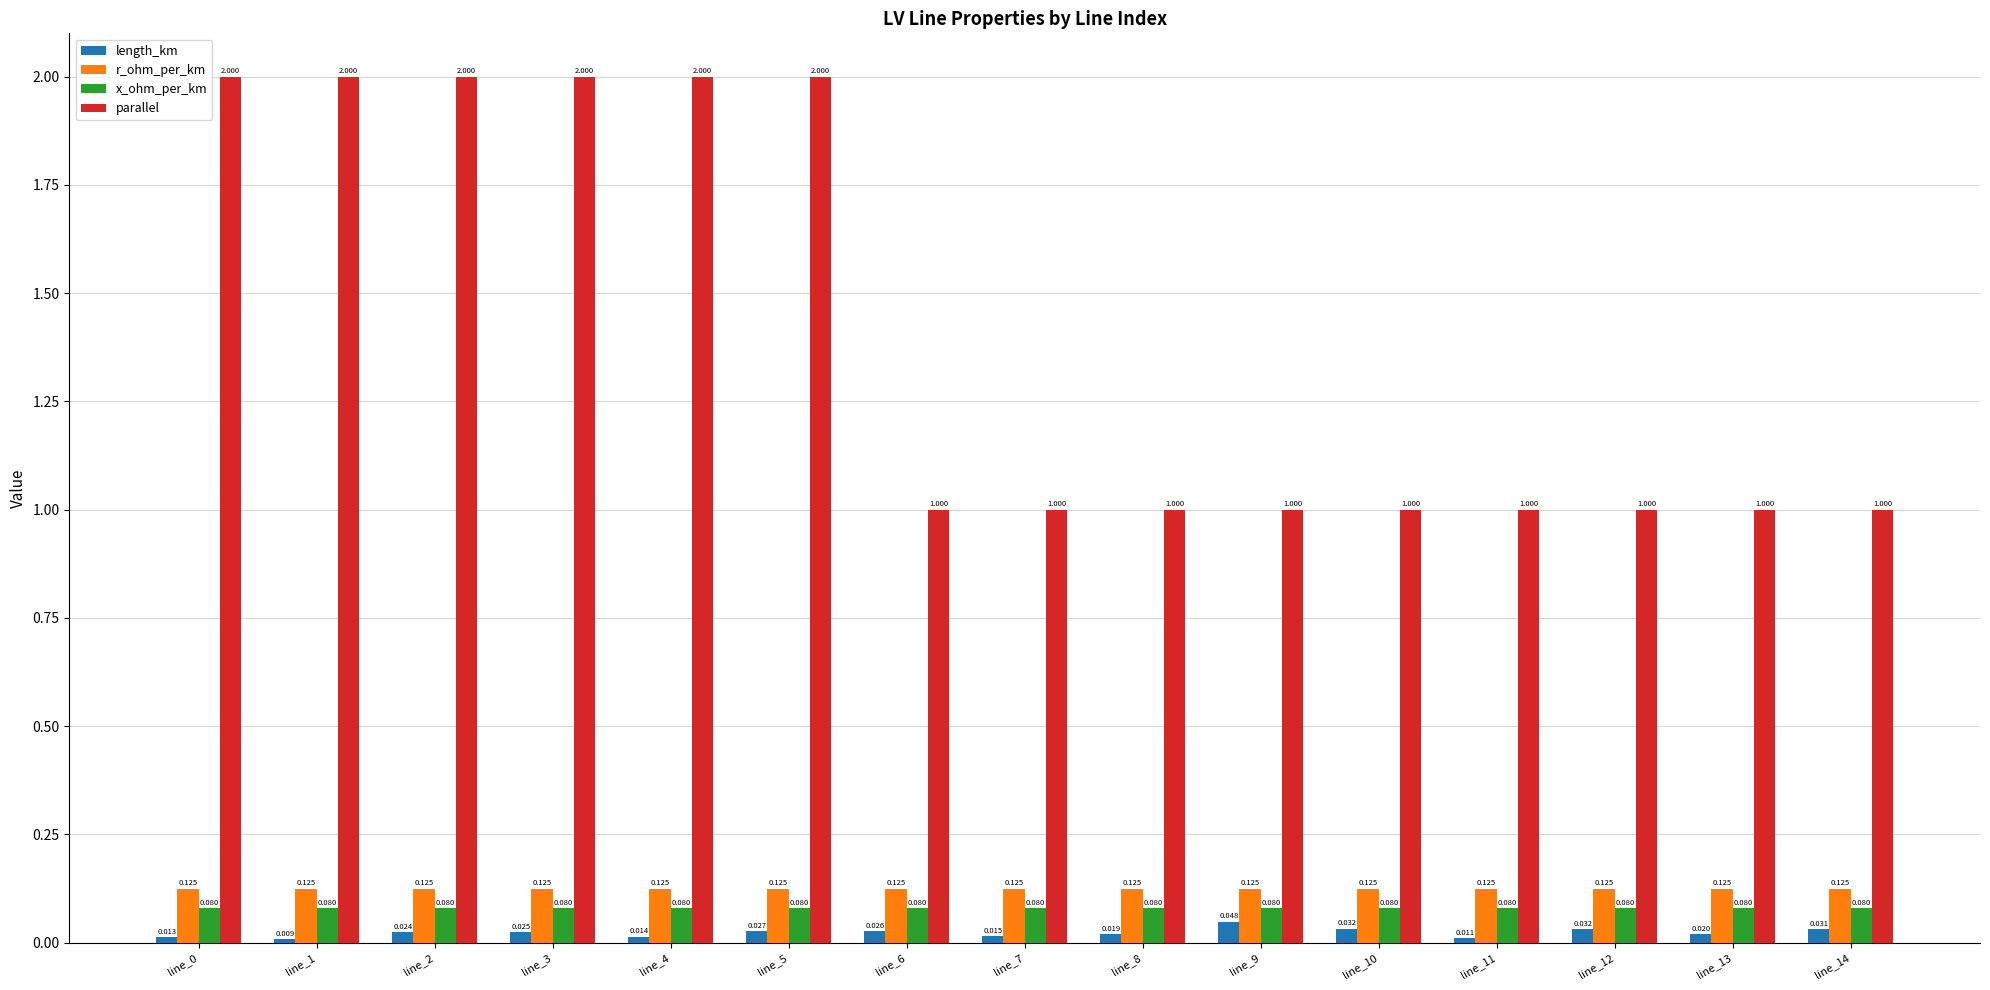

Which series changed the most between line_12 and line_13?

length_km